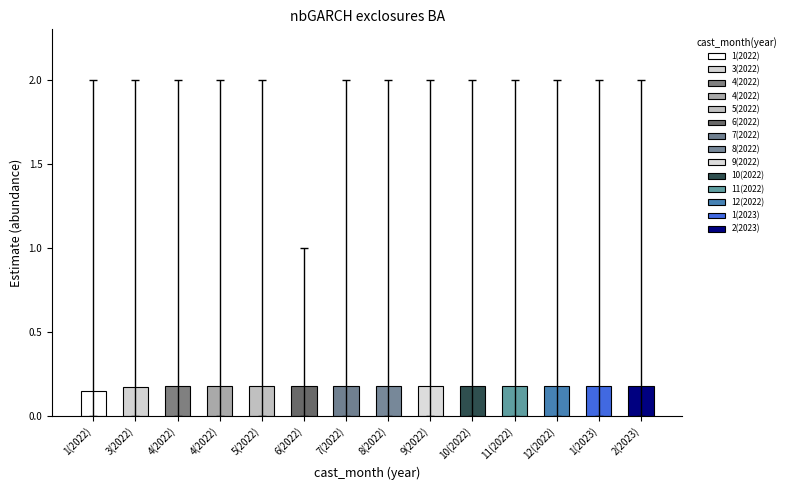

What is the difference between the highest and lowest values at 4(2022)?

2.0